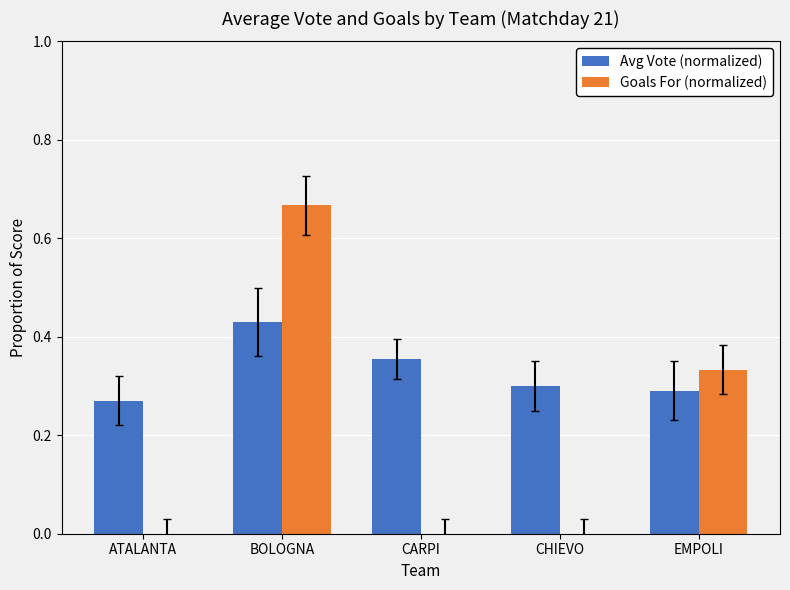

How many data points does each series have?

5